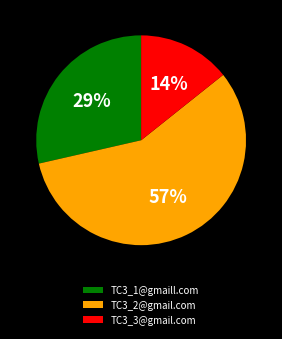

To the nearest percent, what percentage of the pie is TC3_3@gmail.com?

14%